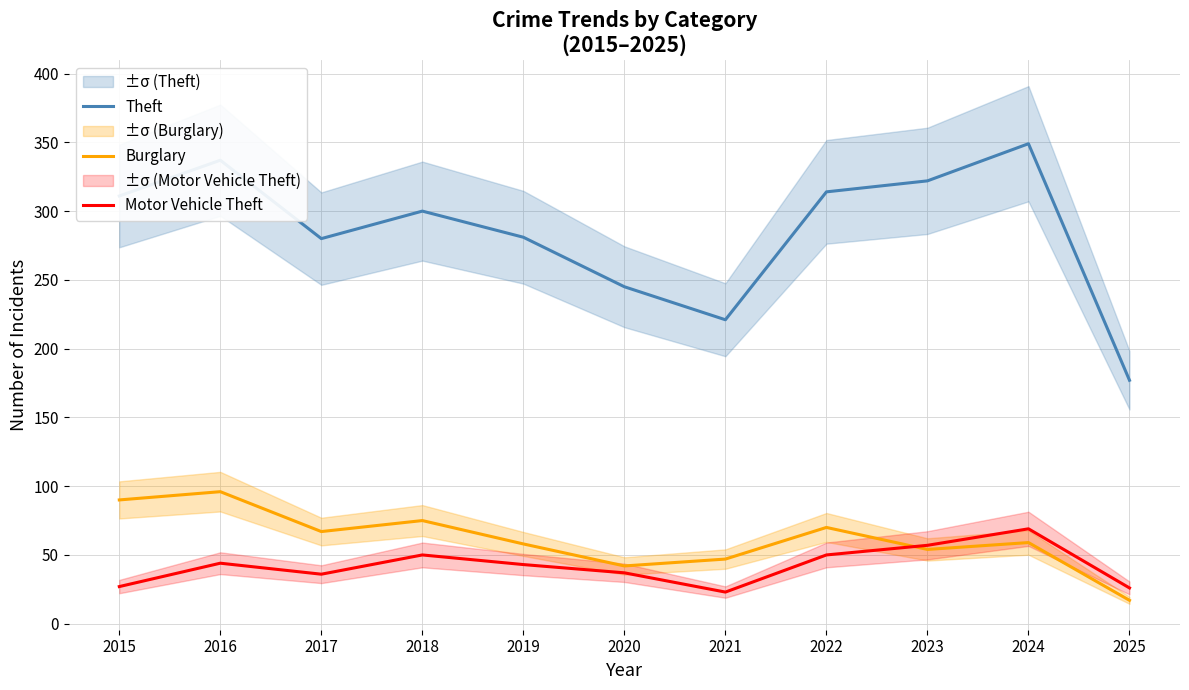

True or false: Motor Vehicle Theft has more than 2 points higher than both neighbors.

True